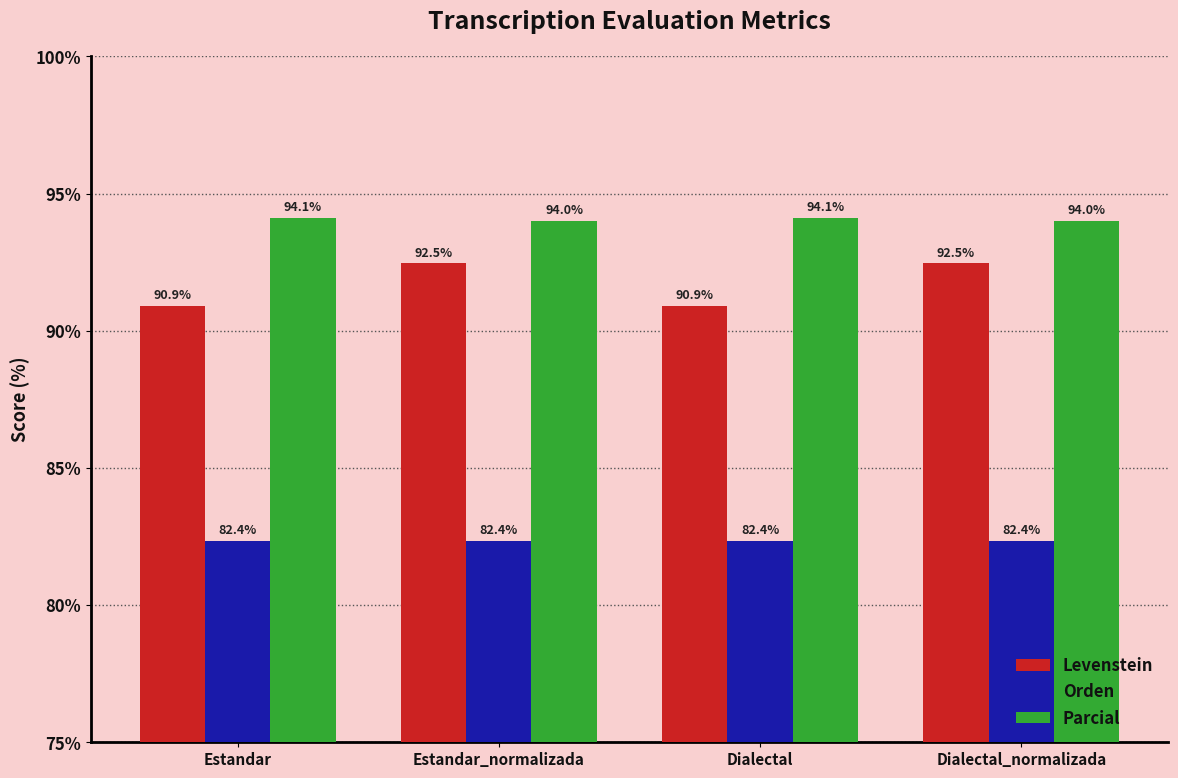

What is the spread (max minus min) of values at Dialectal_normalizada?

11.6